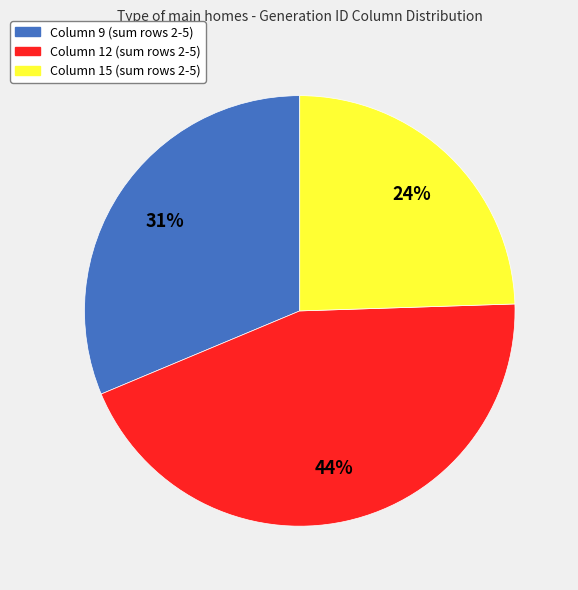

How many segments does this pie chart have?

3